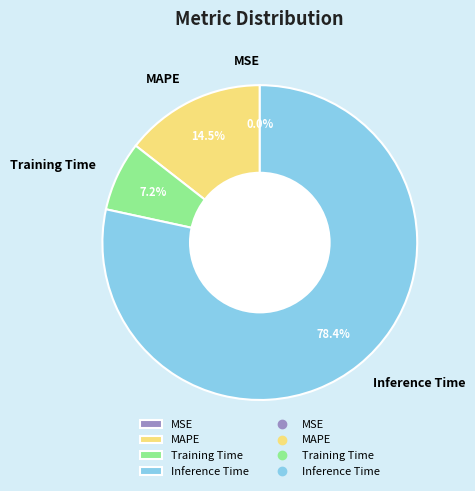

What is the majority slice?

Inference Time